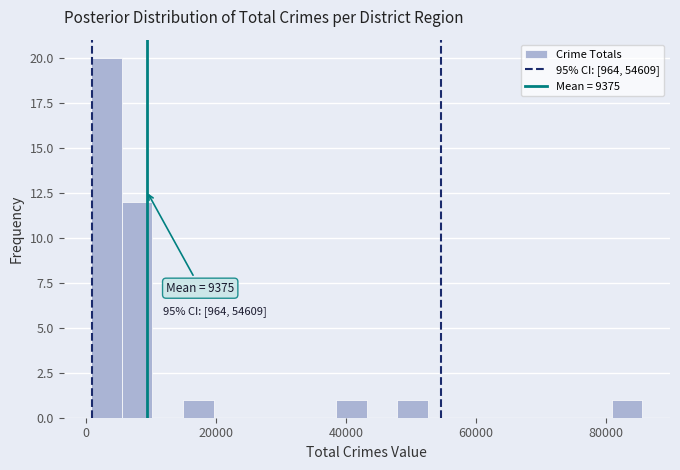

Around what value on the x-axis is the tallest bar? Give the approximate position of its centre, as read against the axis.

4000